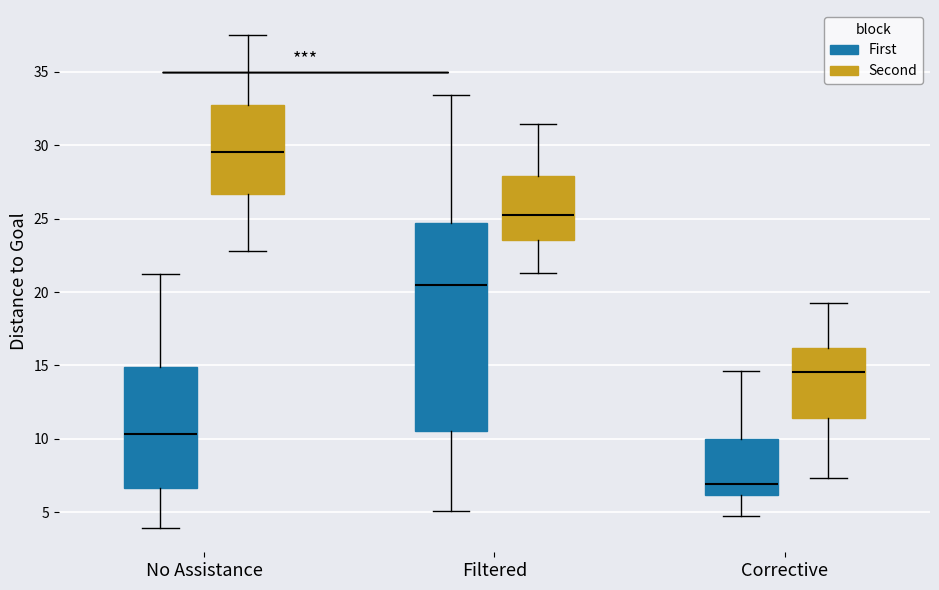

Reading left to right, read every box against the y-axis: the position of its median line, the range the box covers, and the ends of its whiskers. The values are not printed on the chart, so give them approximately, as read against the axis.

No Assistance (First): median 10.5, box 6.5 to 15.0, whiskers 4.0 to 21.0
No Assistance (Second): median 29.5, box 26.5 to 33.0, whiskers 23.0 to 37.5
Filtered (First): median 20.5, box 10.5 to 24.5, whiskers 5.0 to 33.5
Filtered (Second): median 25.0, box 23.5 to 28.0, whiskers 21.5 to 31.5
Corrective (First): median 7.0, box 6.0 to 10.0, whiskers 5.0 to 14.5
Corrective (Second): median 14.5, box 11.5 to 16.0, whiskers 7.5 to 19.0